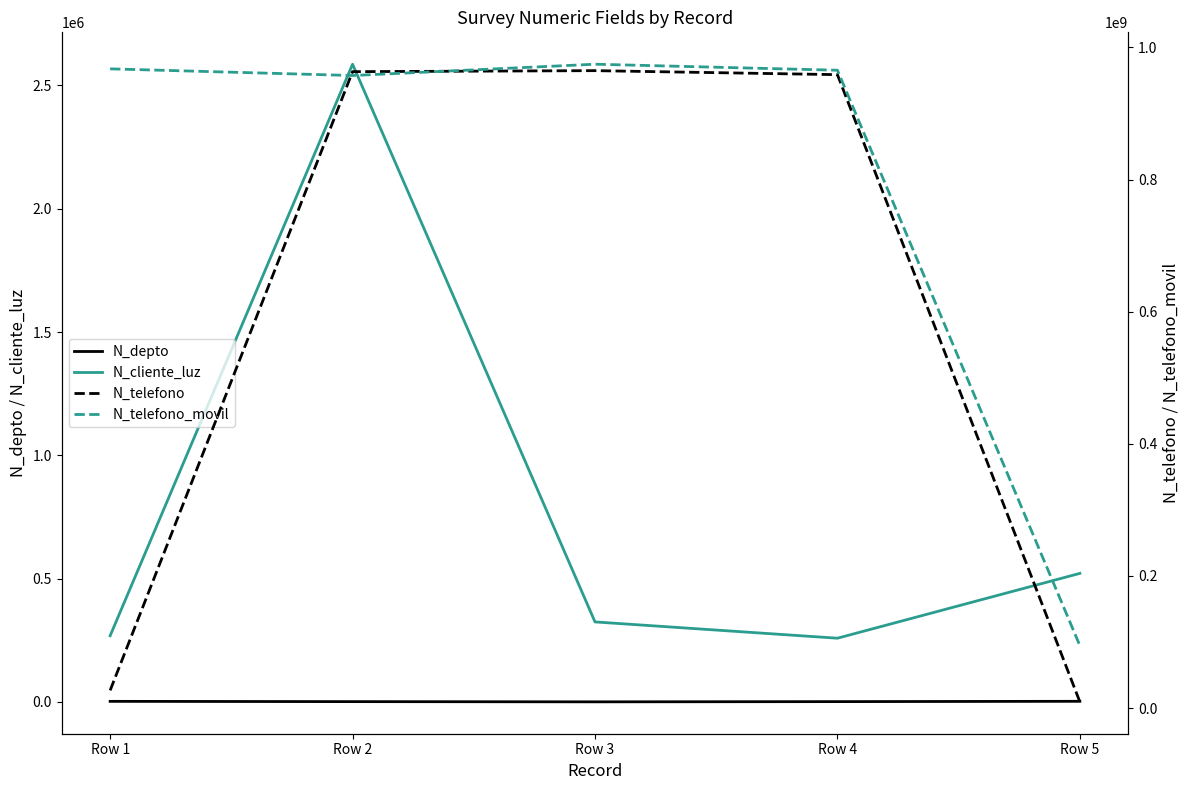

Is the value of N_telefono_movil at Row 4 greater than the value of N_depto at Row 1?

Yes